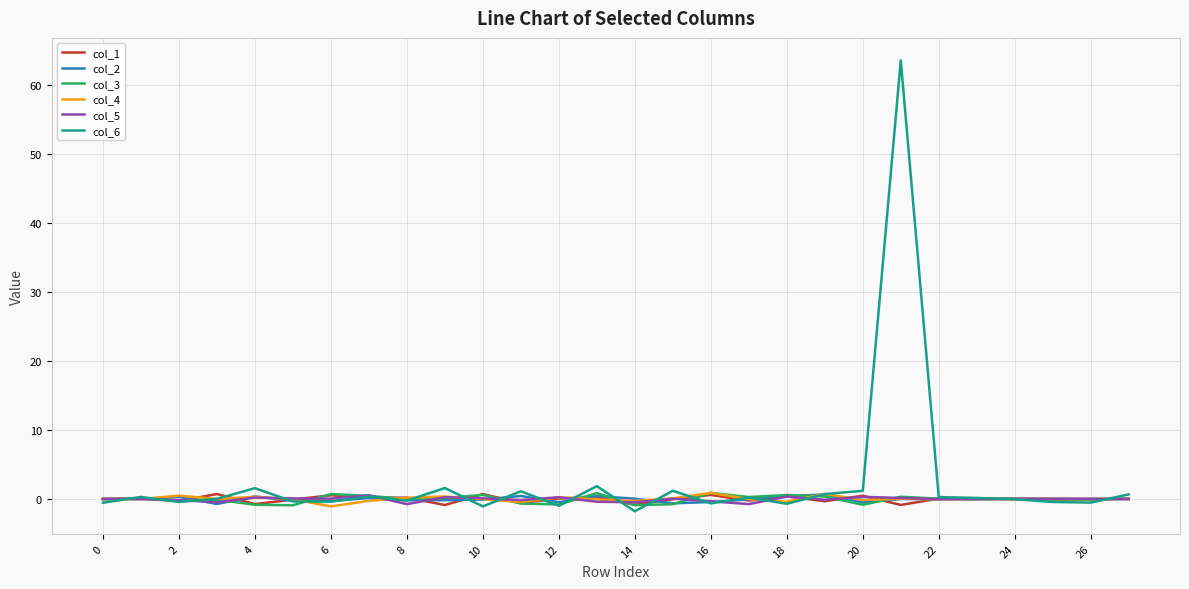

How many series are shown in this chart?

6